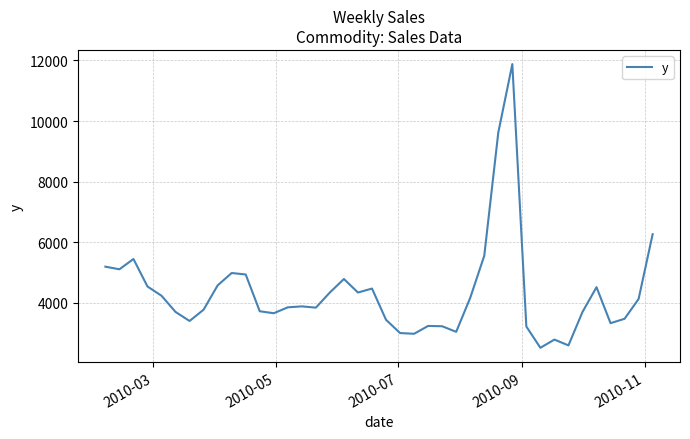

What is the maximum value shown in the chart?

11878.2